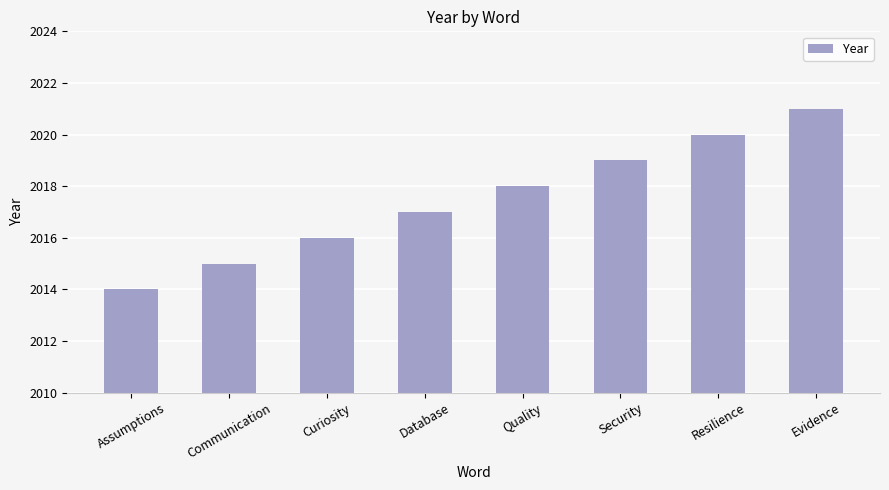

Reading left to right, what are all the values shown in this chart?

Assumptions=2014	Communication=2015	Curiosity=2016	Database=2017	Quality=2018	Security=2019	Resilience=2020	Evidence=2021